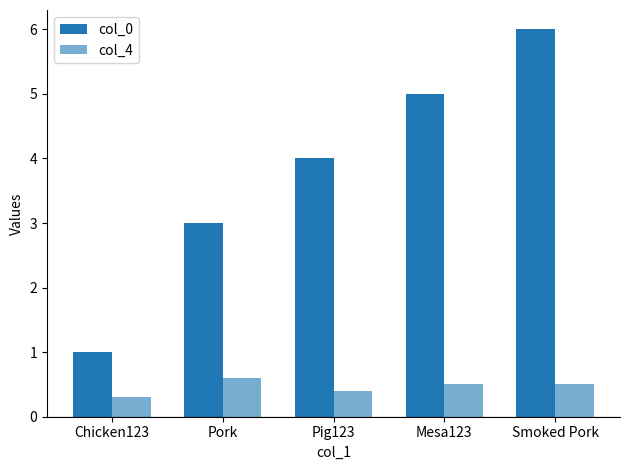

How many distinct data groups are displayed?

2